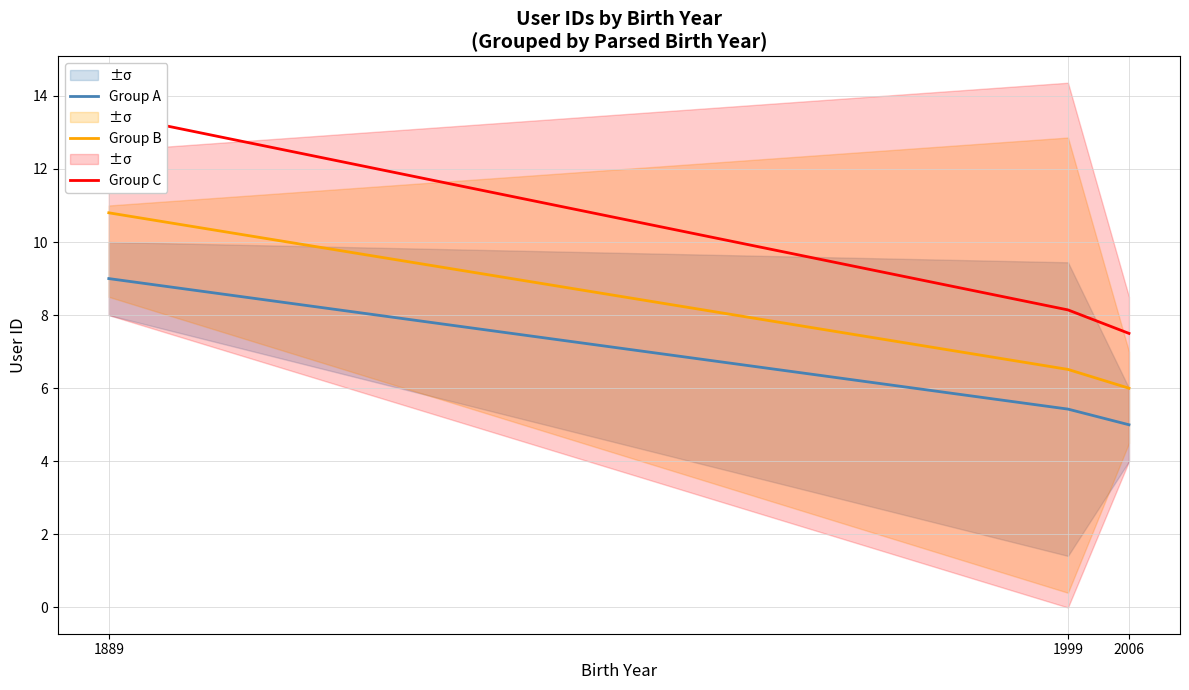

Count the number of categories in the chart.

3